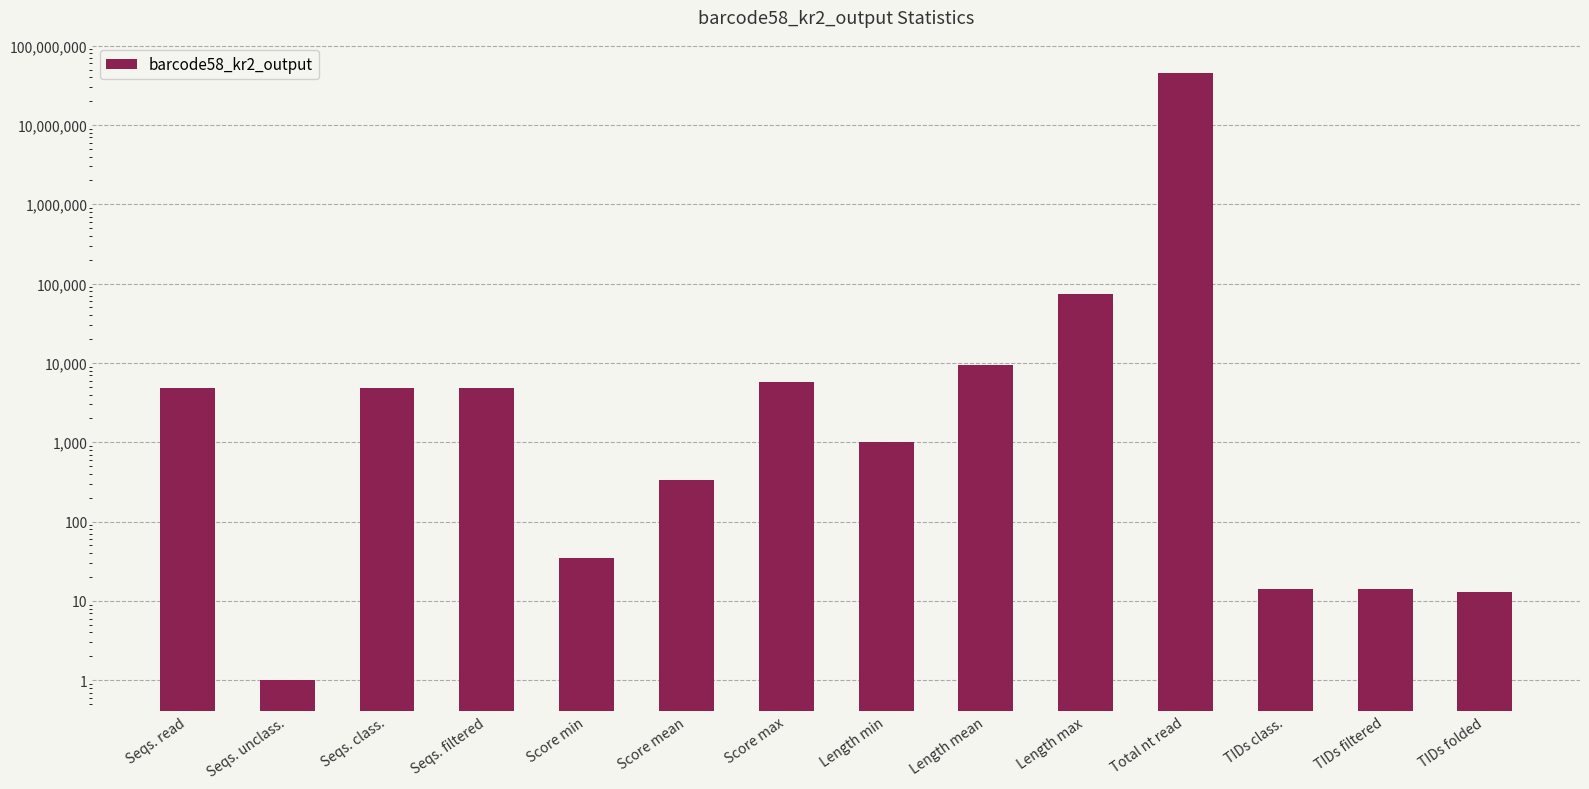

Approximately how many times larger is the value at Seqs. class. compared to TIDs folded?

372.8